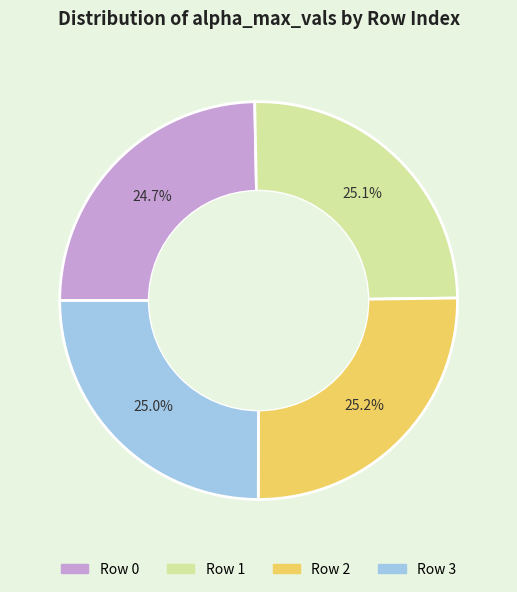

Is there any slice that represents more than half of the pie?

No